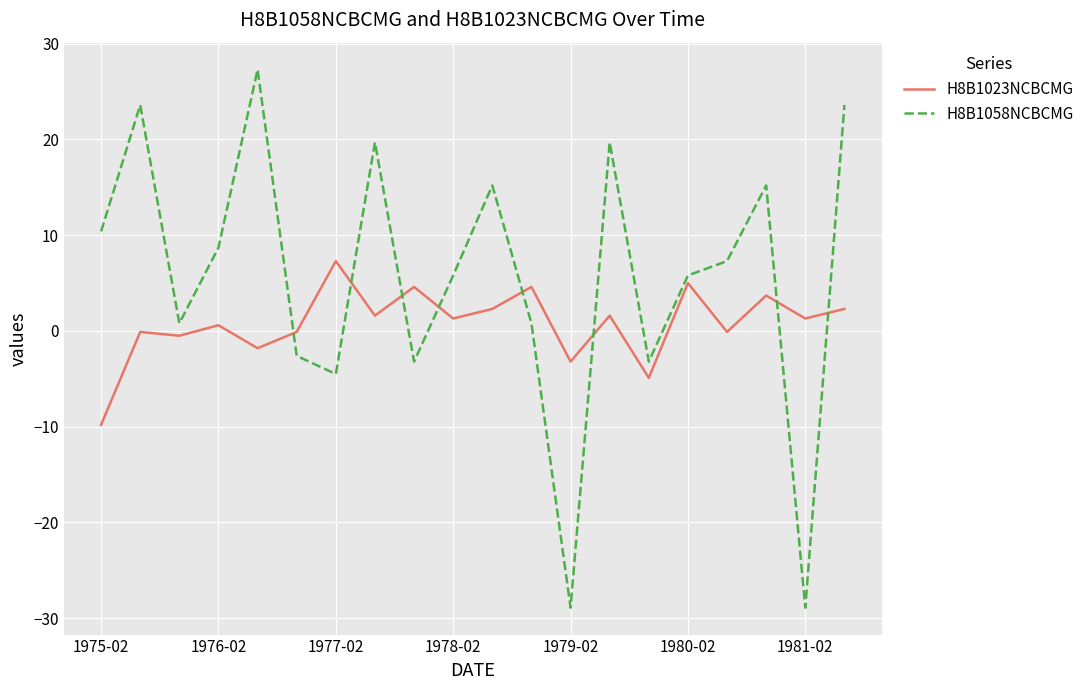

Which series has the largest range (max minus min)?

H8B1058NCBCMG